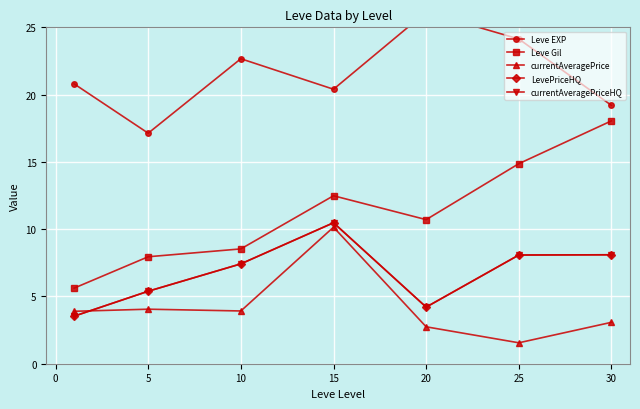

List the series in order of their peak value, highest first.

Leve EXP, Leve Gil, LevePriceHQ, currentAveragePriceHQ, currentAveragePrice